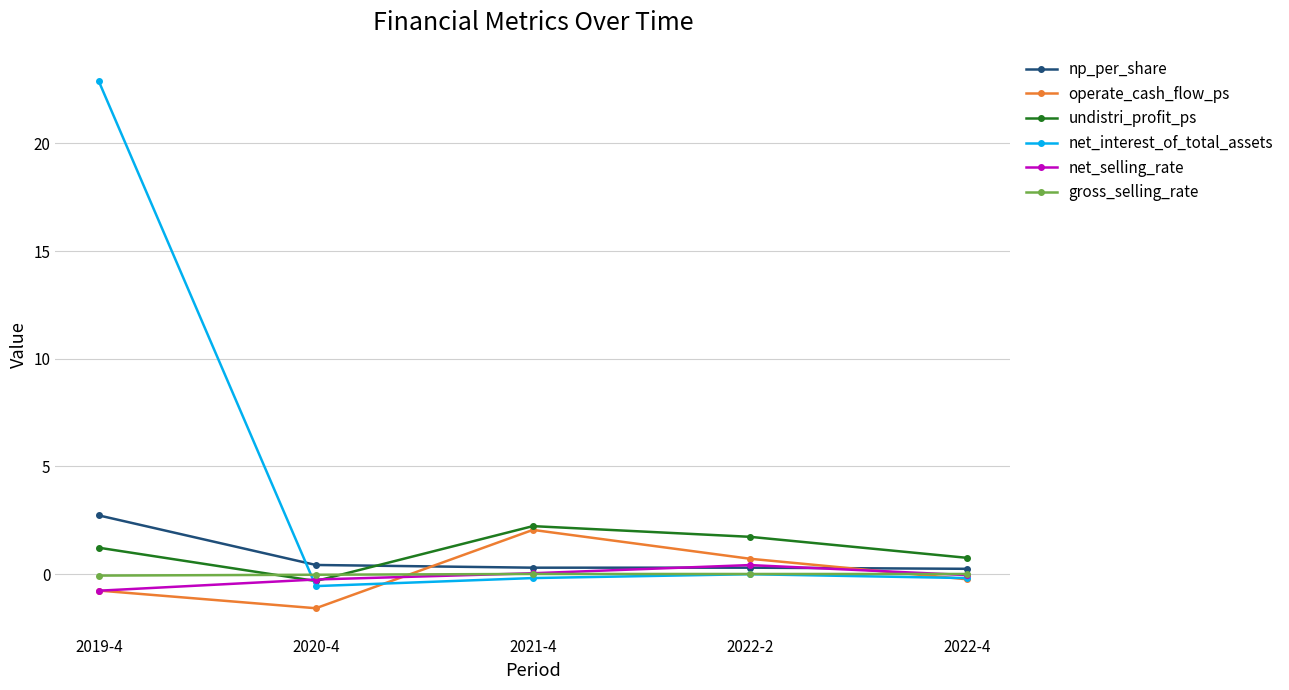

Which series changed the most between 2019-4 and 2020-4?

net_interest_of_total_assets